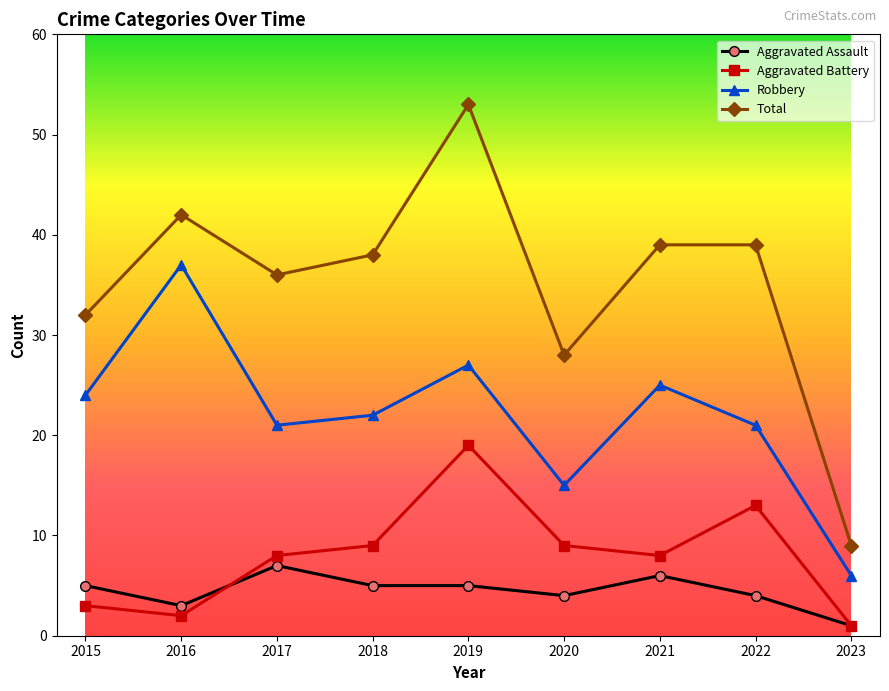

Rank the series by their maximum value, from lowest to highest.

Aggravated Assault, Aggravated Battery, Robbery, Total